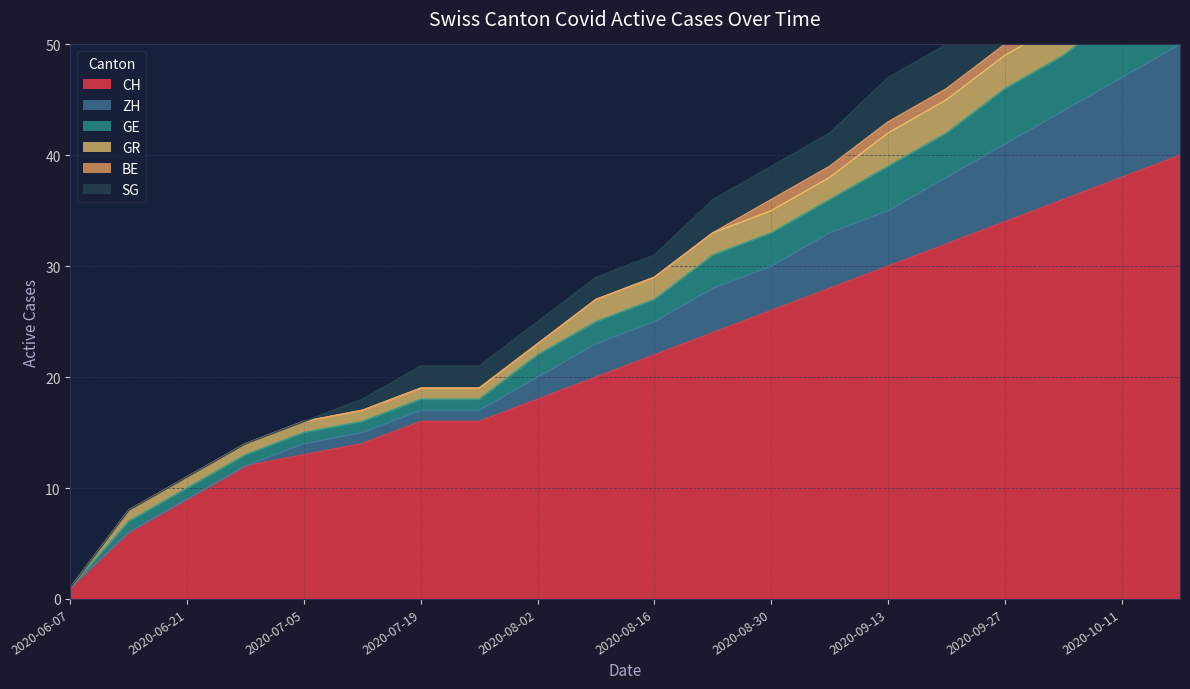

Is the value of CH at 2020-06-21 greater than the value of GE at 2020-07-26?

No